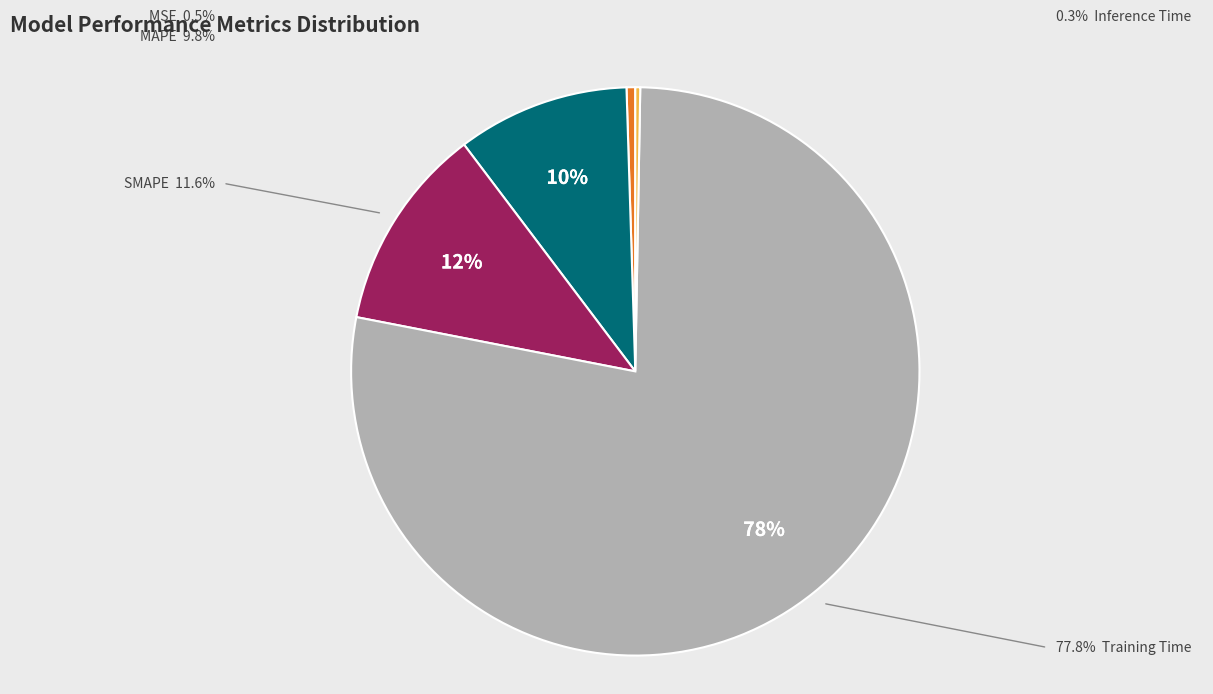

How many segments does this pie chart have?

5